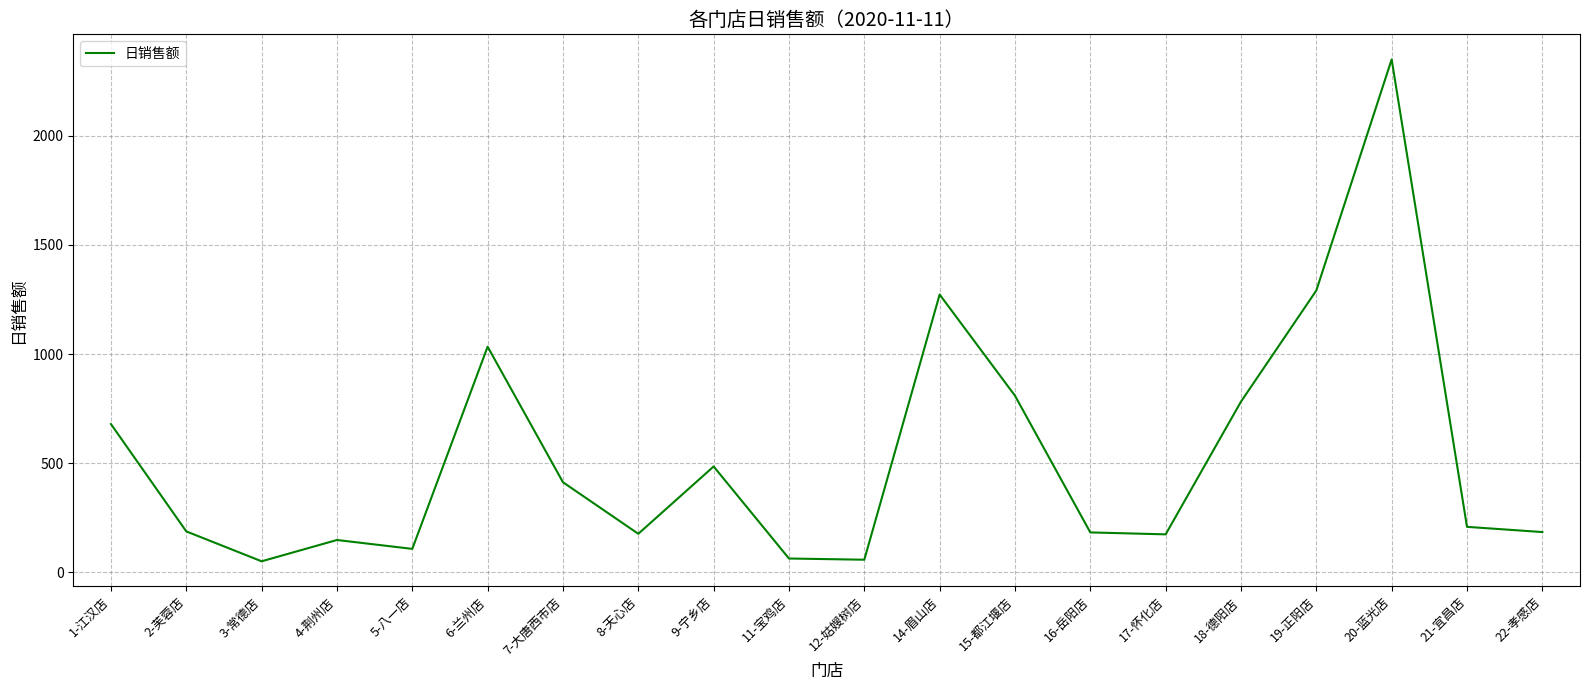

What is the difference between the maximum and minimum values?

2298.0